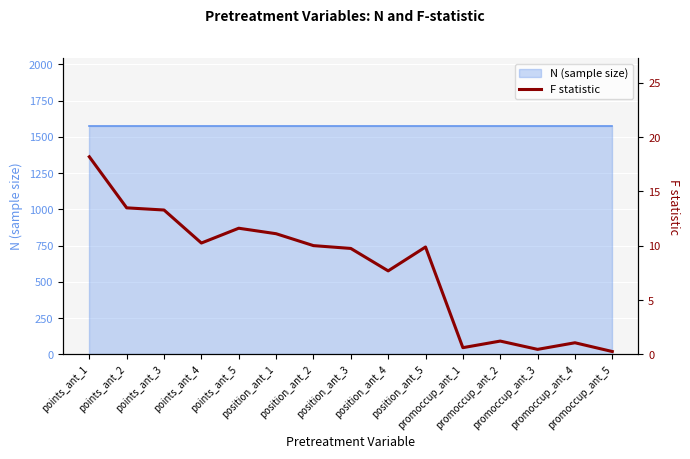

What is the value of the 15th point from the left?

0.3